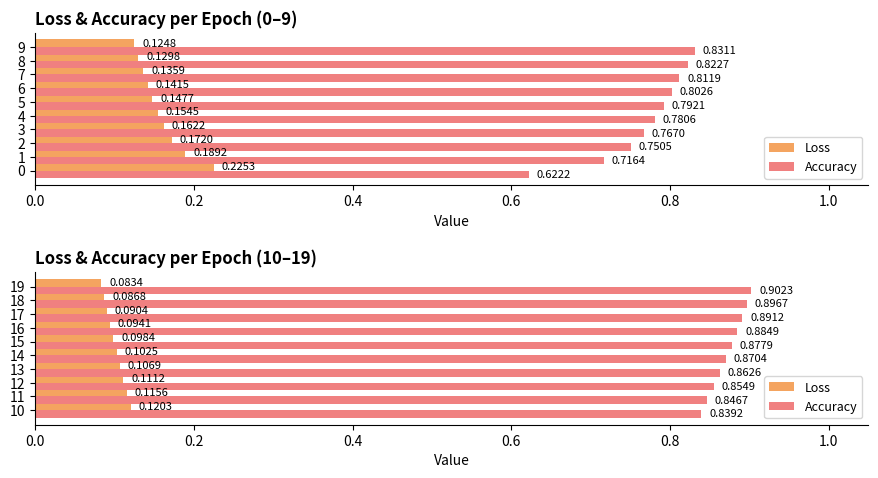

Which series changed the most between 10 and 18?

Accuracy